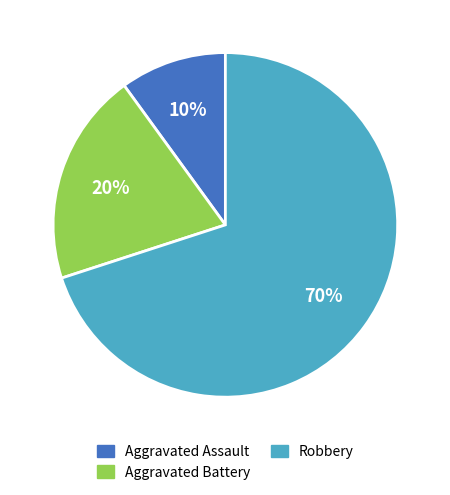

To the nearest percent, what is the combined percentage of Aggravated Assault and Robbery?

80%